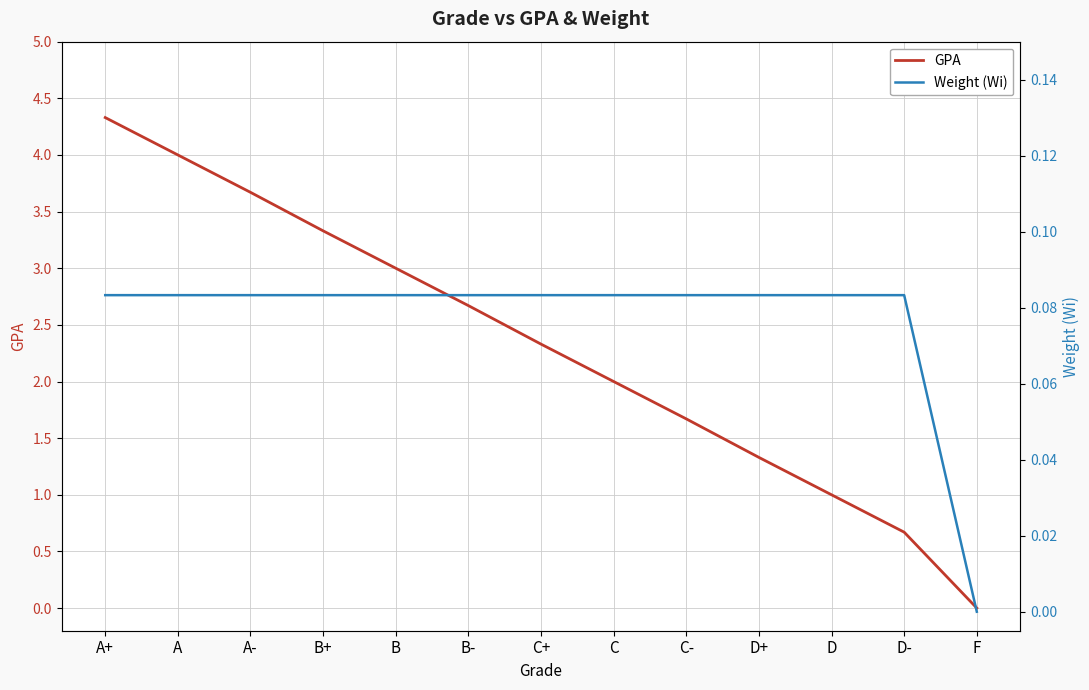

Between A and B-, which series saw the biggest shift?

GPA